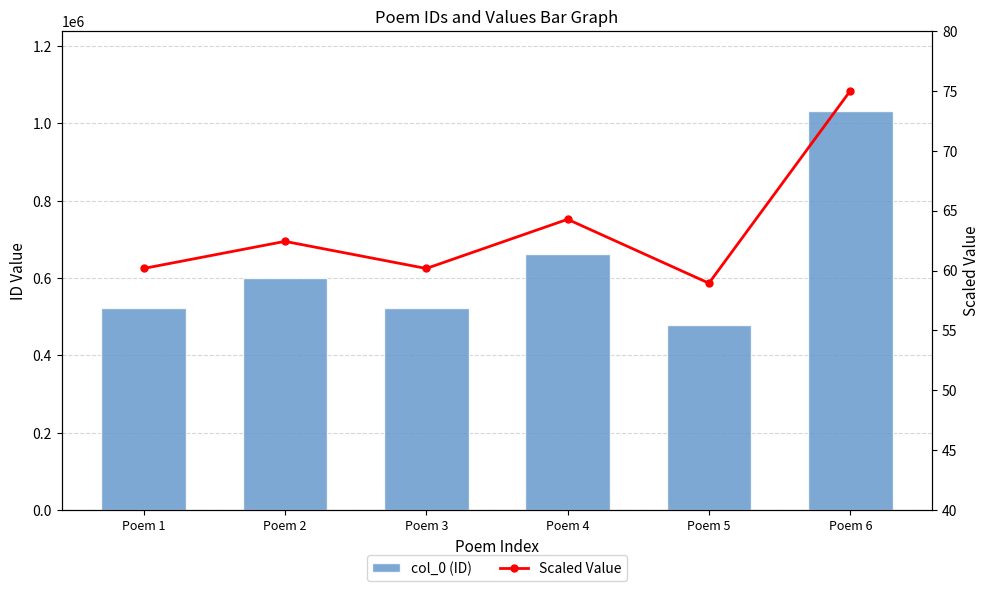

Where does the Scaled Value series first go above 62?

Poem 2